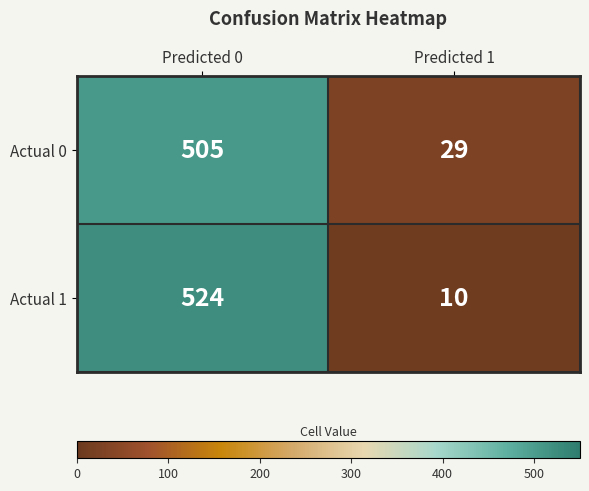

How many categories are shown in the chart?

2